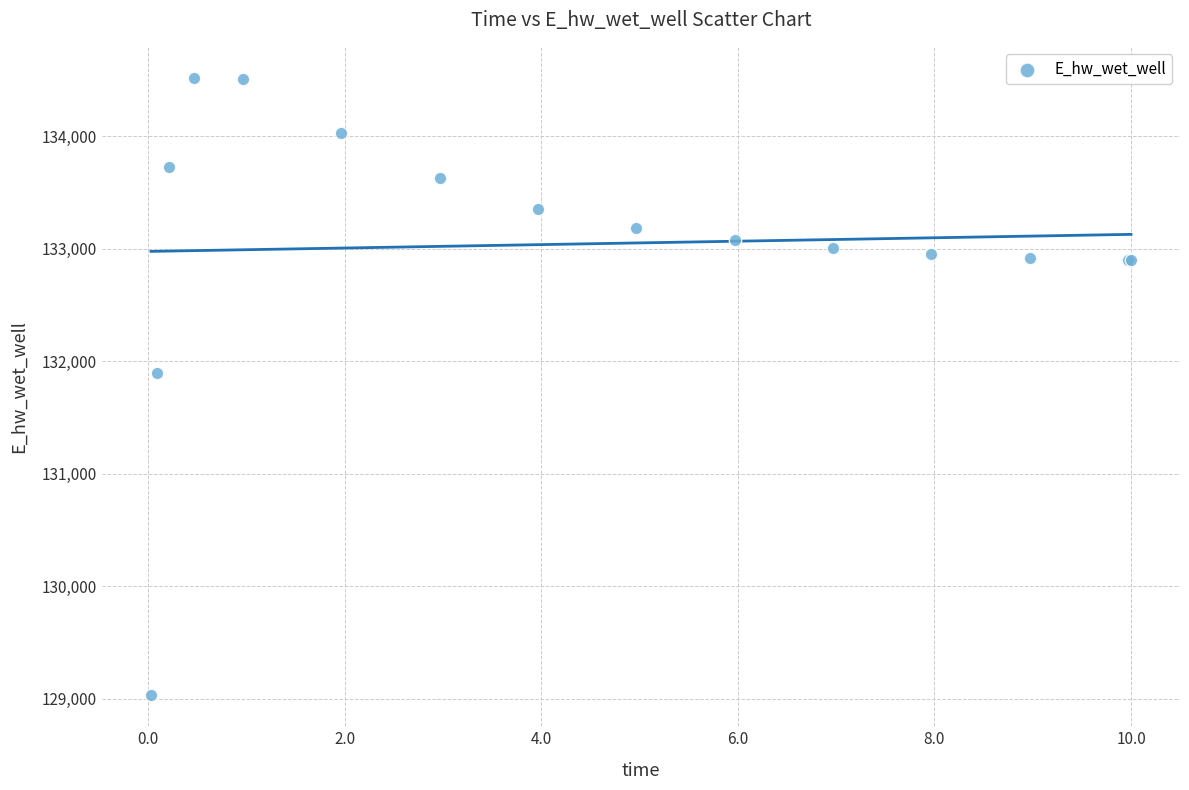

What Y value in the scatter plot is closest to 131775?

131894.2